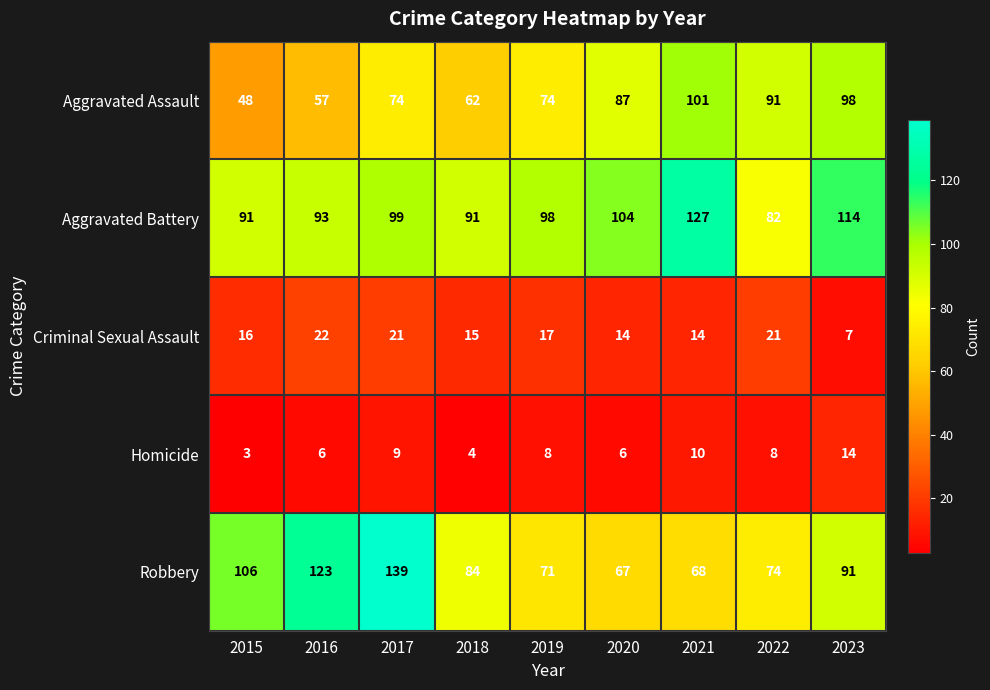

What is the total value across all series at 2020?

278